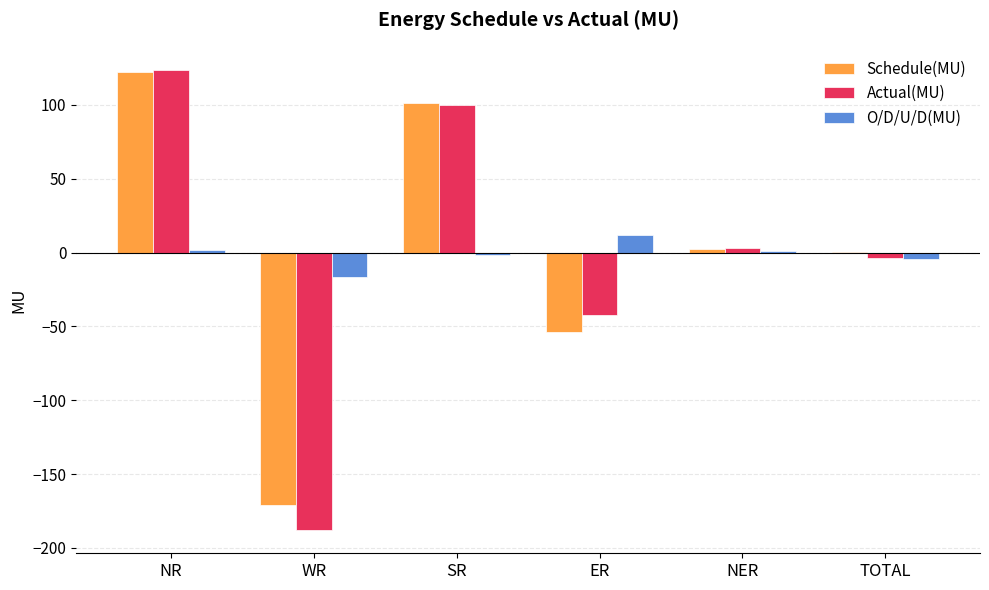

Read the Schedule(MU) value at ER.

-54.0